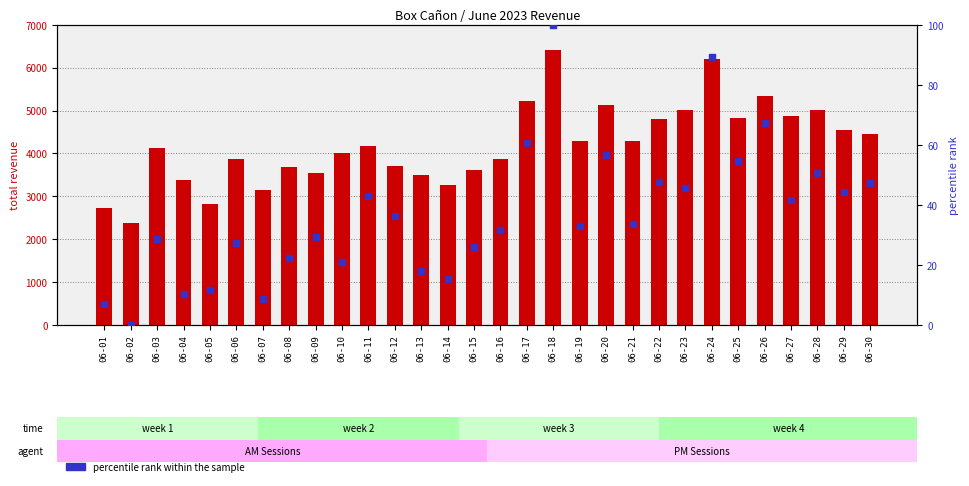

At which category is the sum across all series the highest?

06-18